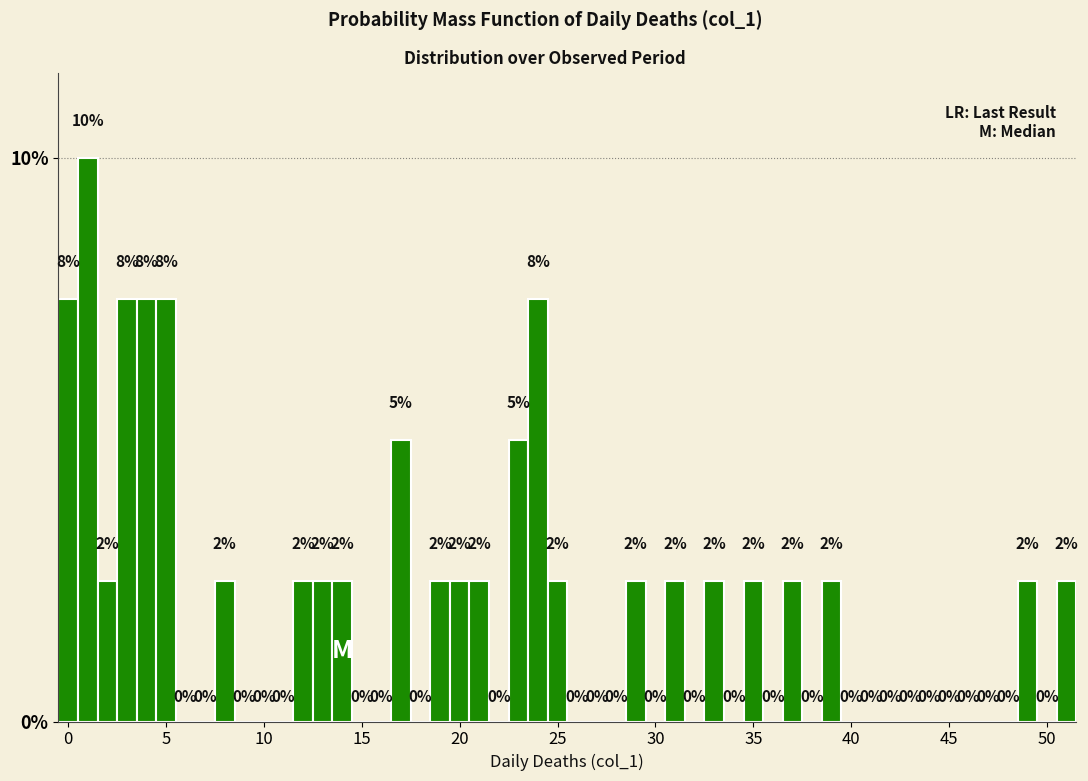

Around what value on the x-axis is the tallest bar? Give the approximate position of its centre, as read against the axis.

1.0